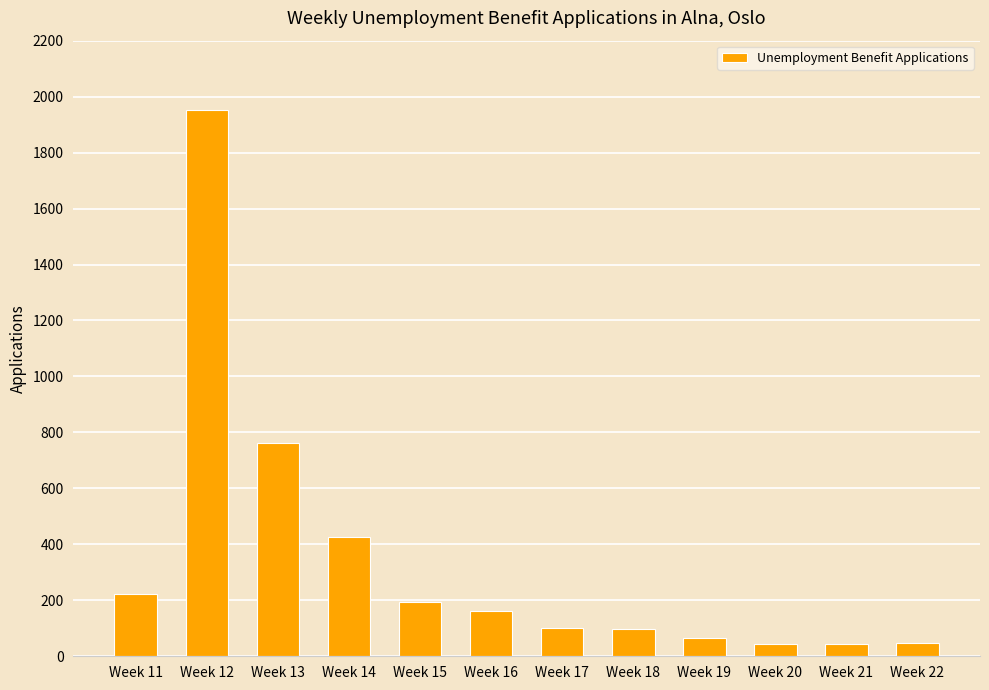

The chart shows a value of 46 at Week 22. True or false?

True